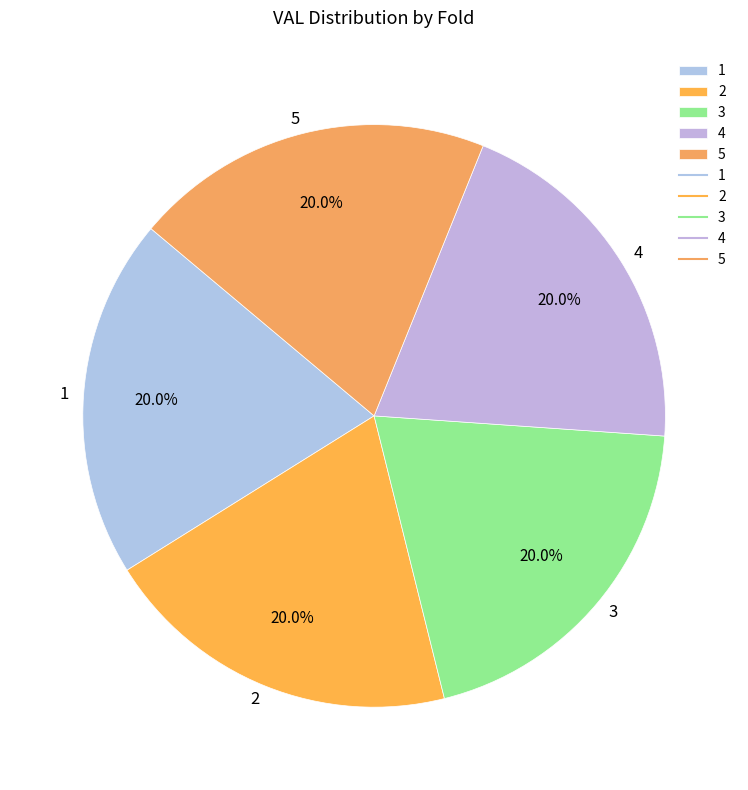

Count the number of slices in the pie.

5